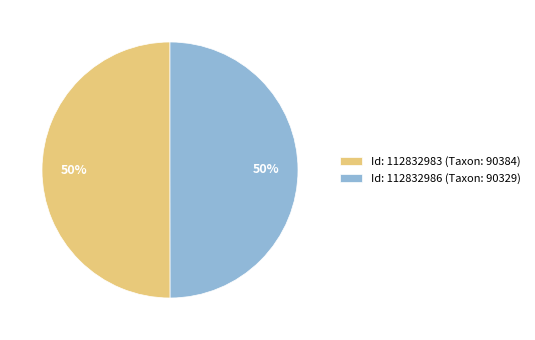

The Id: 112832983 (Taxon: 90384) slice represents 38% of the pie. True or false?

False